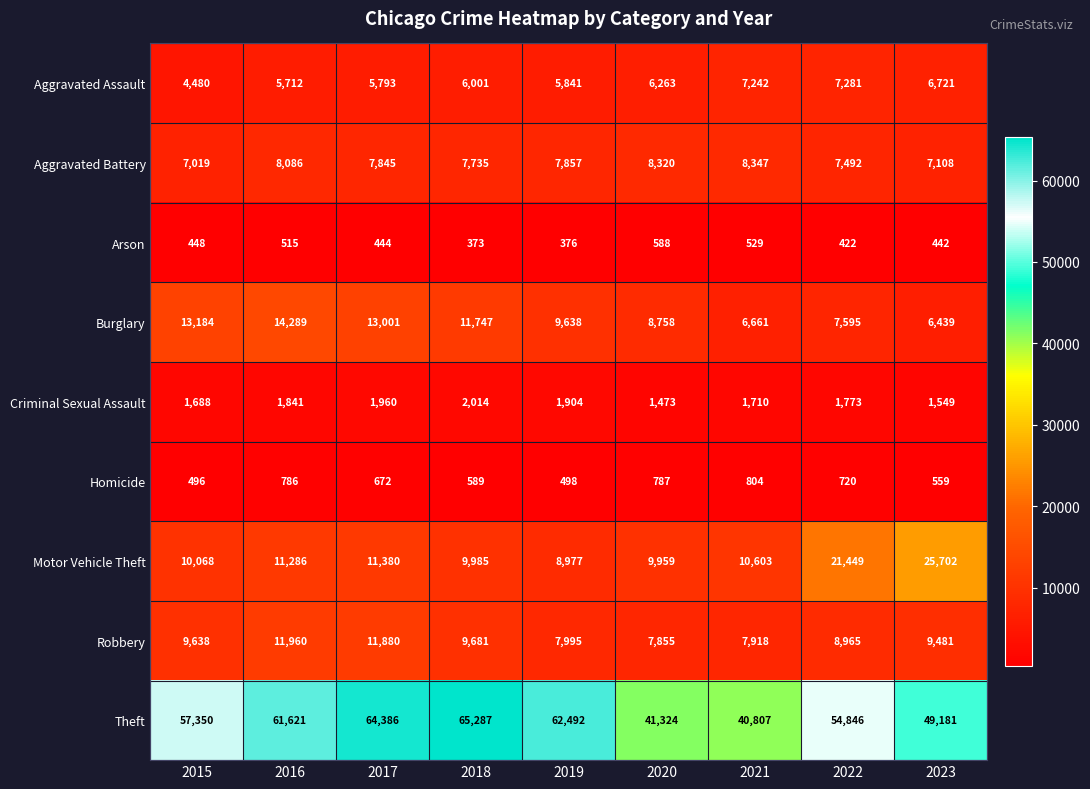

The Homicide series shows 559 at 2023. True or false?

True